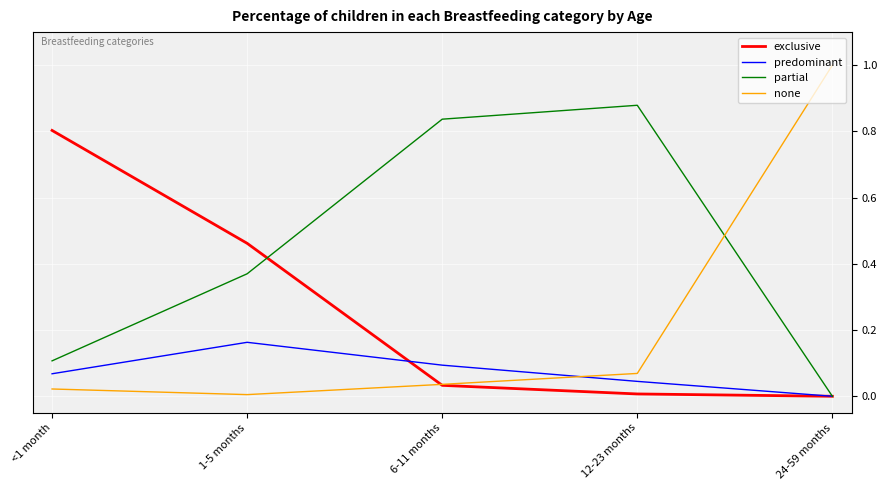

What is the total value across all series at <1 month?

1.0